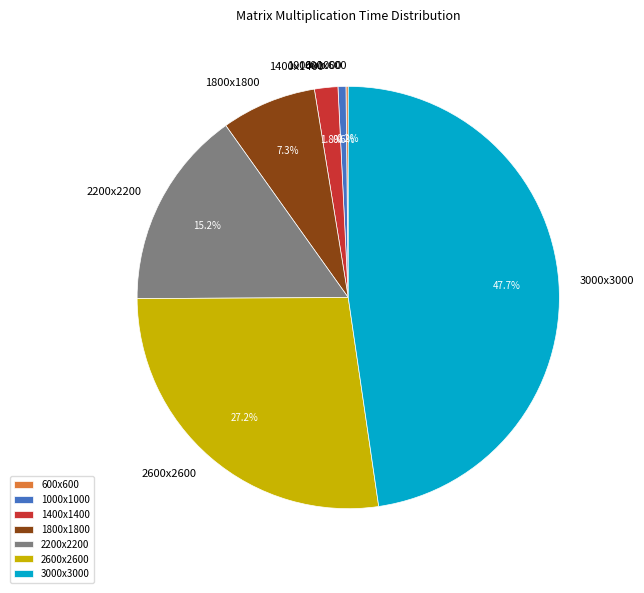

Does 2200x2200 represent more than half of the total?

No